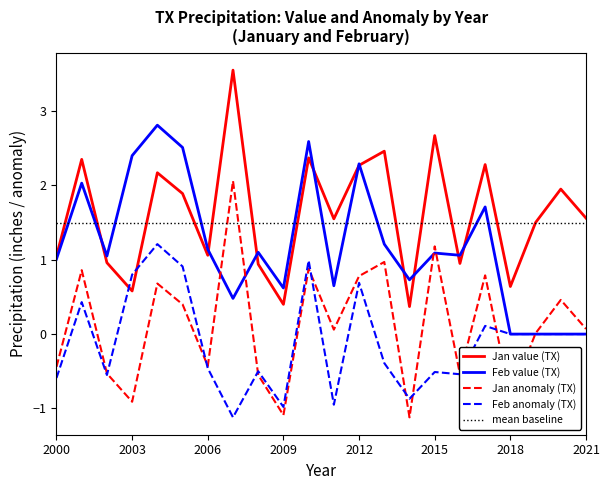

What is the difference between the Jan anomaly values at 2016 and 2003?

0.4